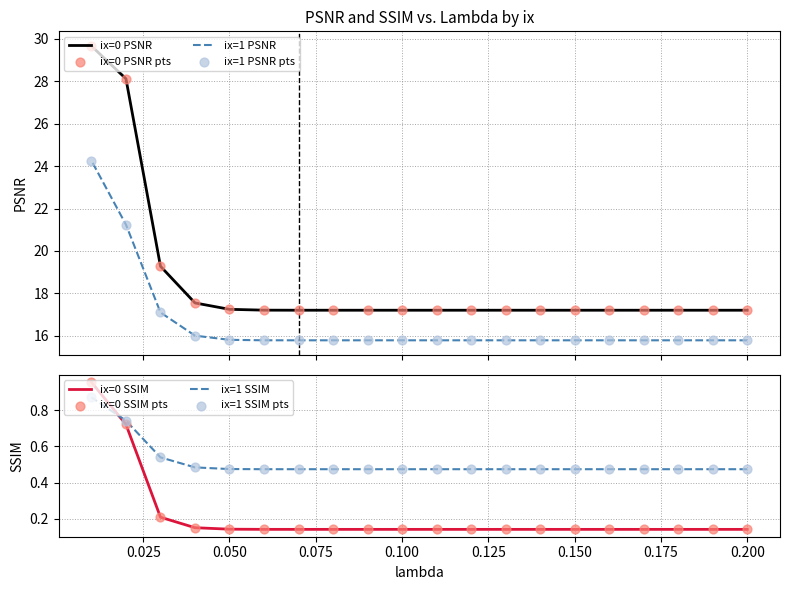

Which series has the largest total across all categories?

ix=0 PSNR